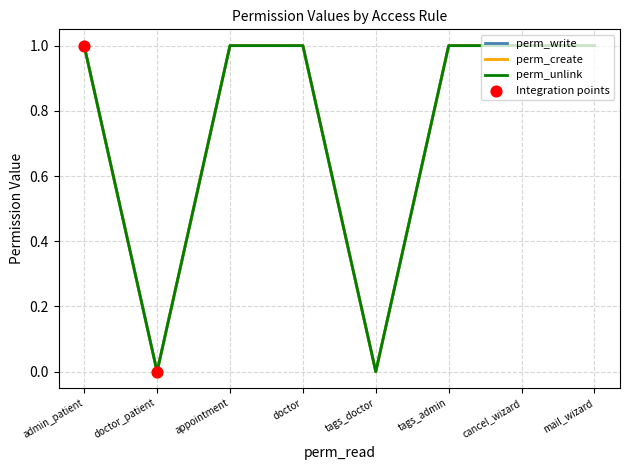

At how many categories does at least one series exceed 0?

6